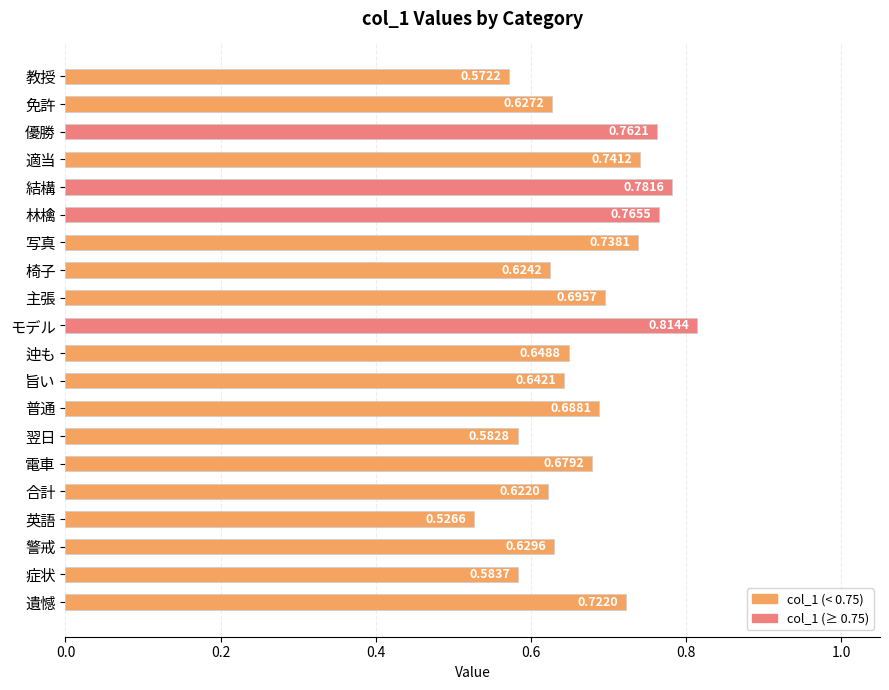

Count the number of data series in this chart.

1